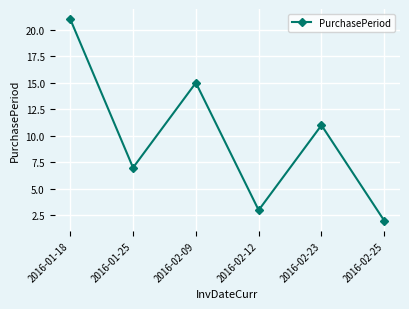

Reading right to left, transcribe all the data shown in this chart.

2	11	3	15	7	21